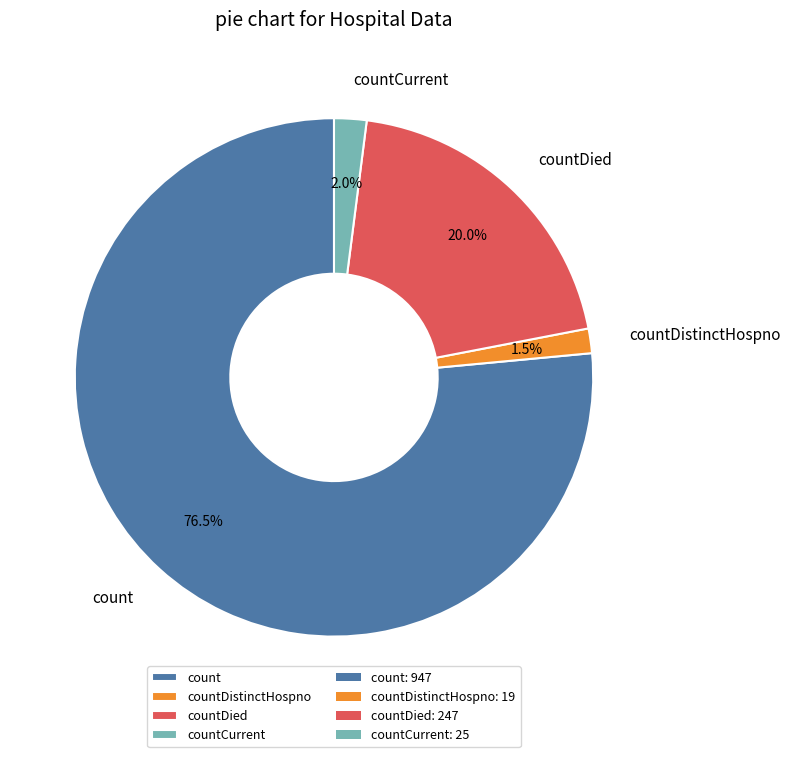

What is the largest slice in the pie chart?

count